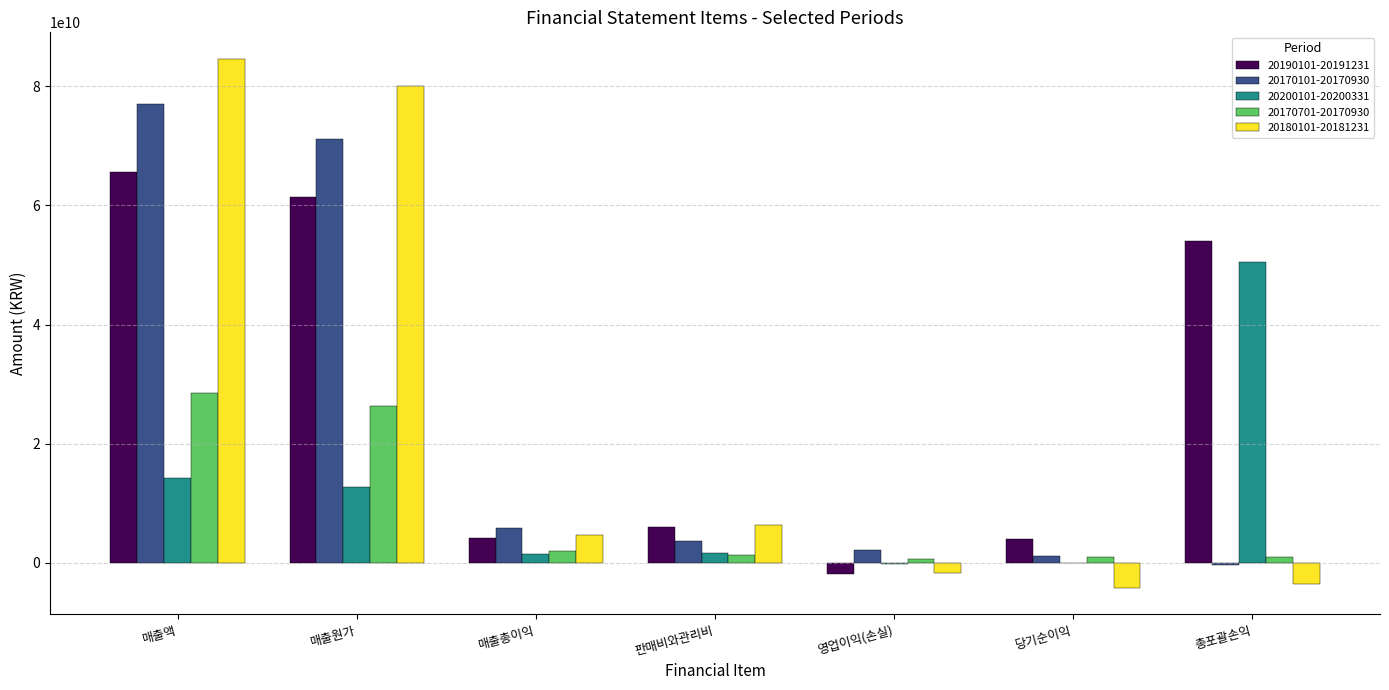

The 20180101-20181231 series shows -4179248125 at 당기순이익. True or false?

True